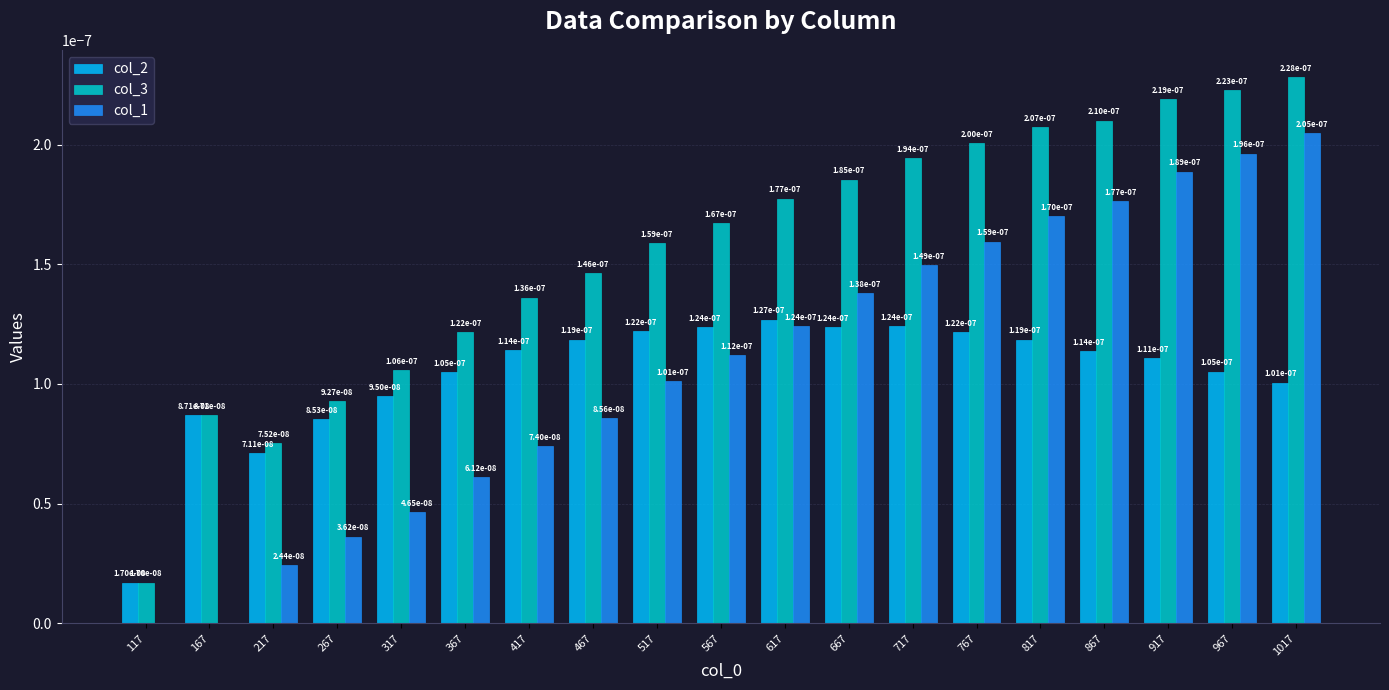

True or false: col_2 has a value of 0.0 at 117.

True